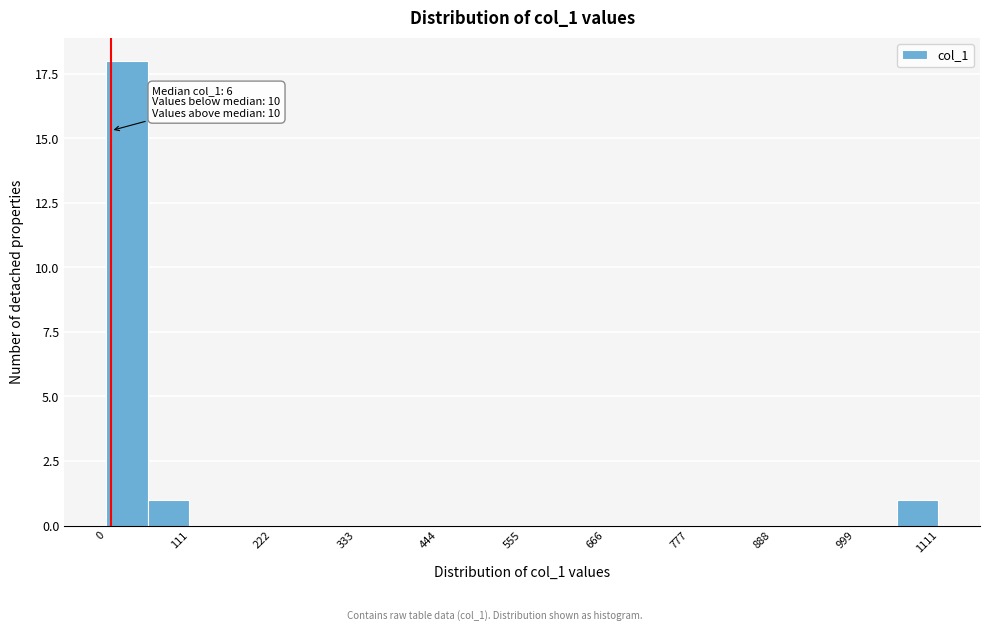

Read against the x-axis, roughly where is the centre of the tallest bar?

20